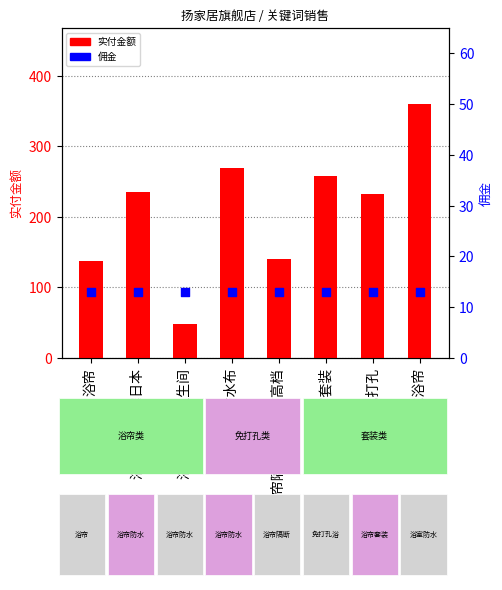

Is the value of 实付金额 at 浴帘防水防霉日本 greater than the value of 佣金 at 浴室防水浴帘?

Yes